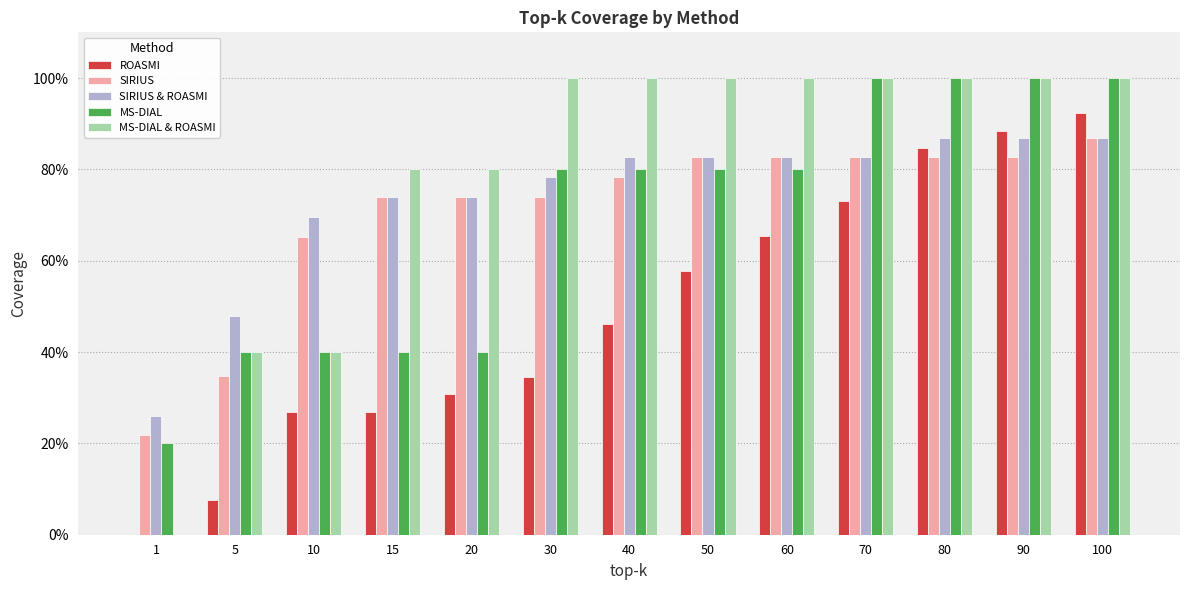

What is the difference between the highest and lowest values at 30?

0.7